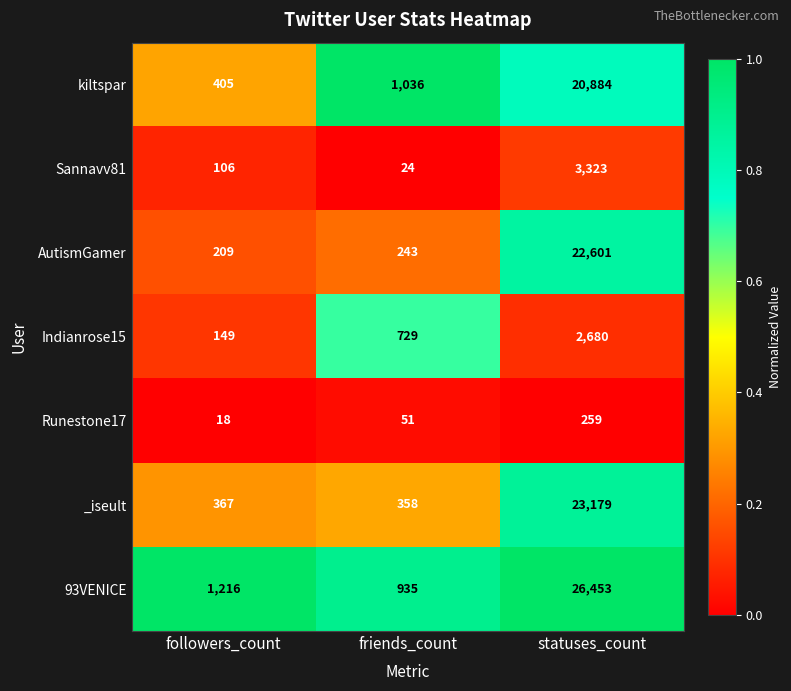

Rank the series at followers_count from highest to lowest value.

93VENICE, kiltspar, _iseult, AutismGamer, Indianrose15, Sannavv81, Runestone17